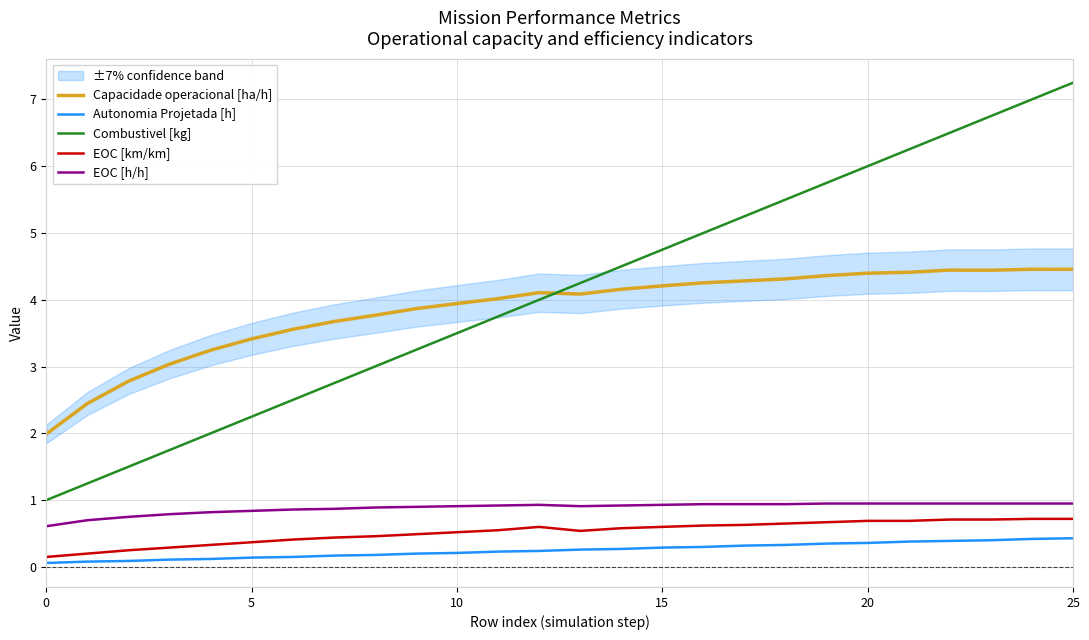

The Autonomia Projetada [h] series shows 0.1 at 12. True or false?

False